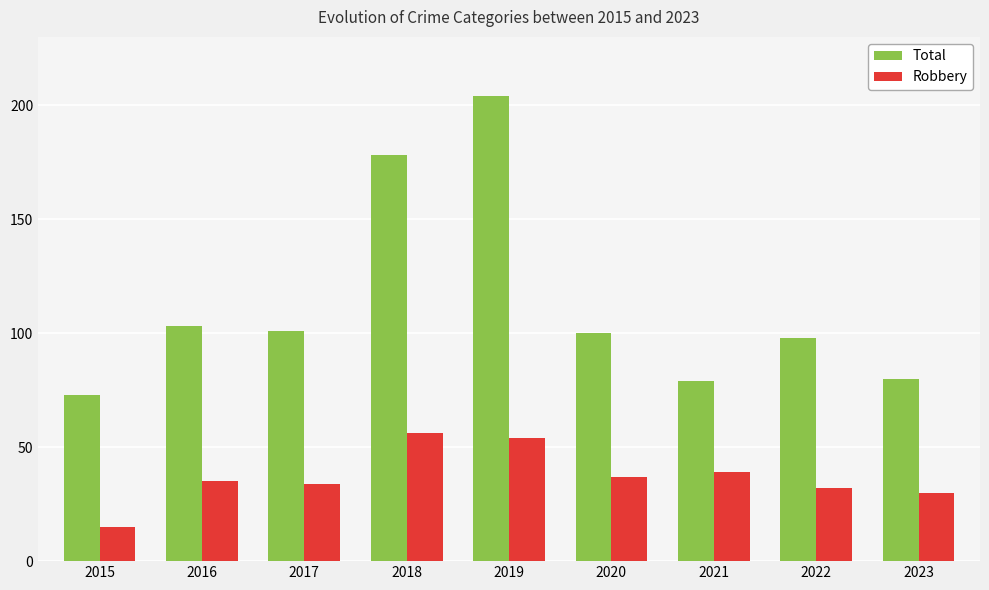

At how many categories does at least one series exceed 105?

2